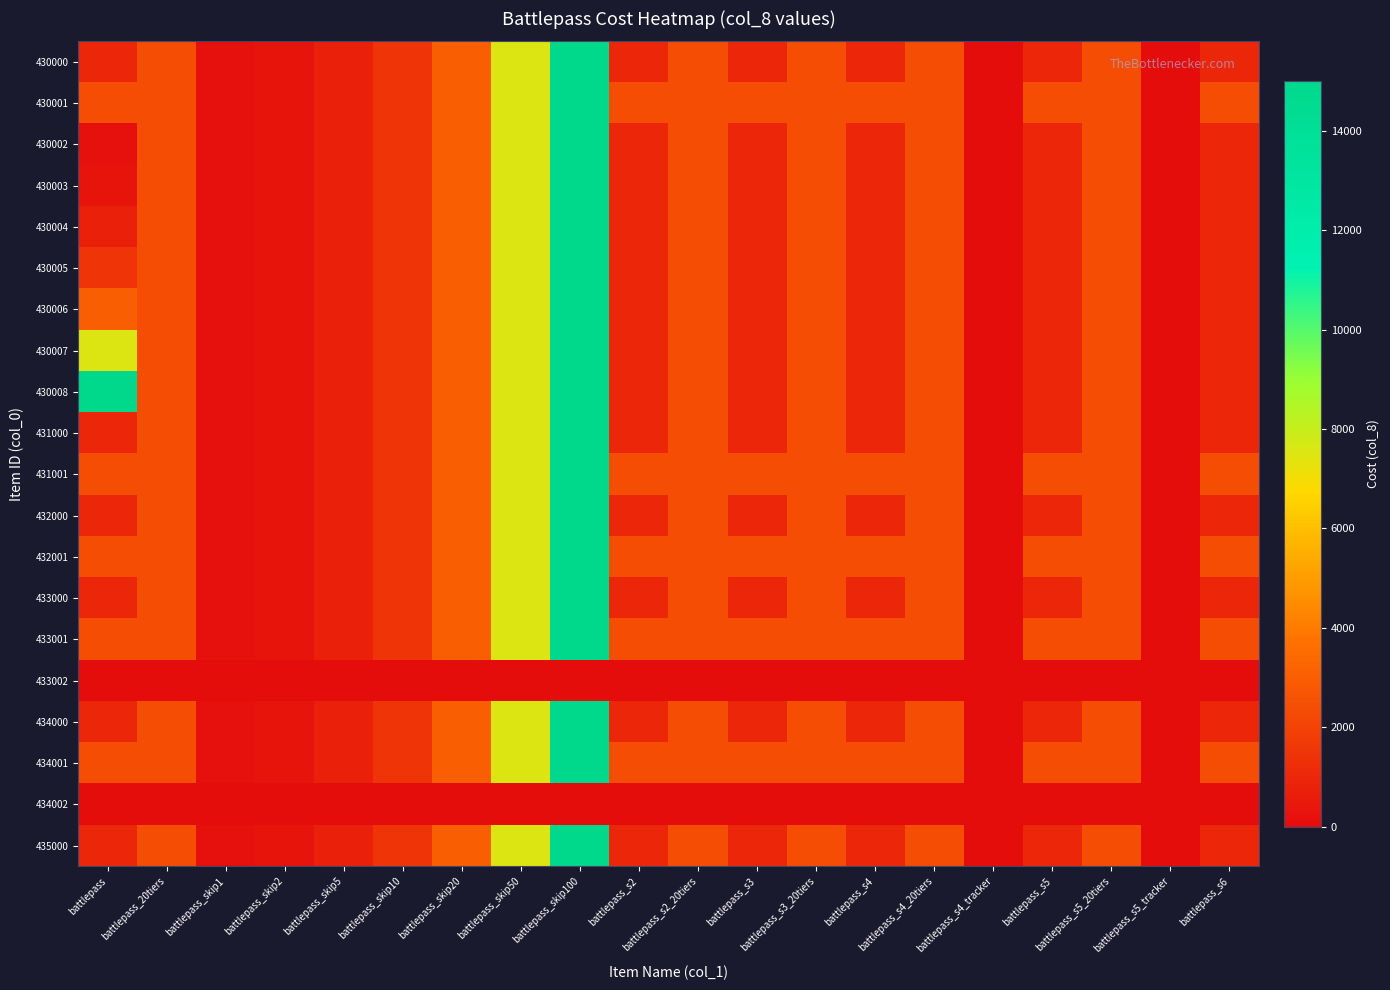

At which category does the chart reach its minimum across all series?

battlepass_s4_tracker